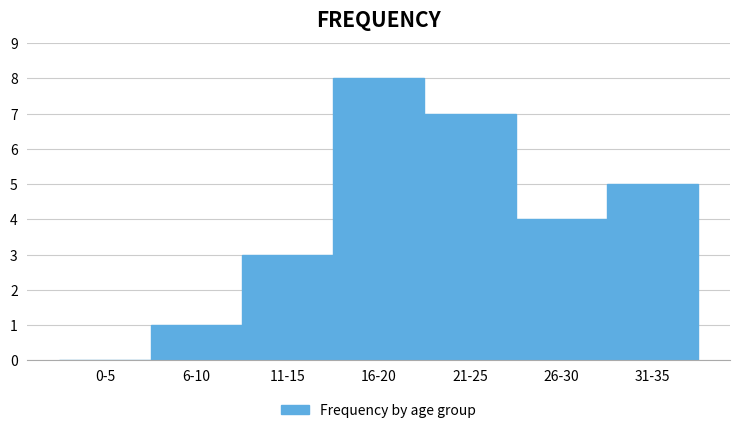

Reading left to right, extract all data points from this chart.

0-5=0	6-10=1	11-15=3	16-20=8	21-25=7	26-30=4	31-35=5